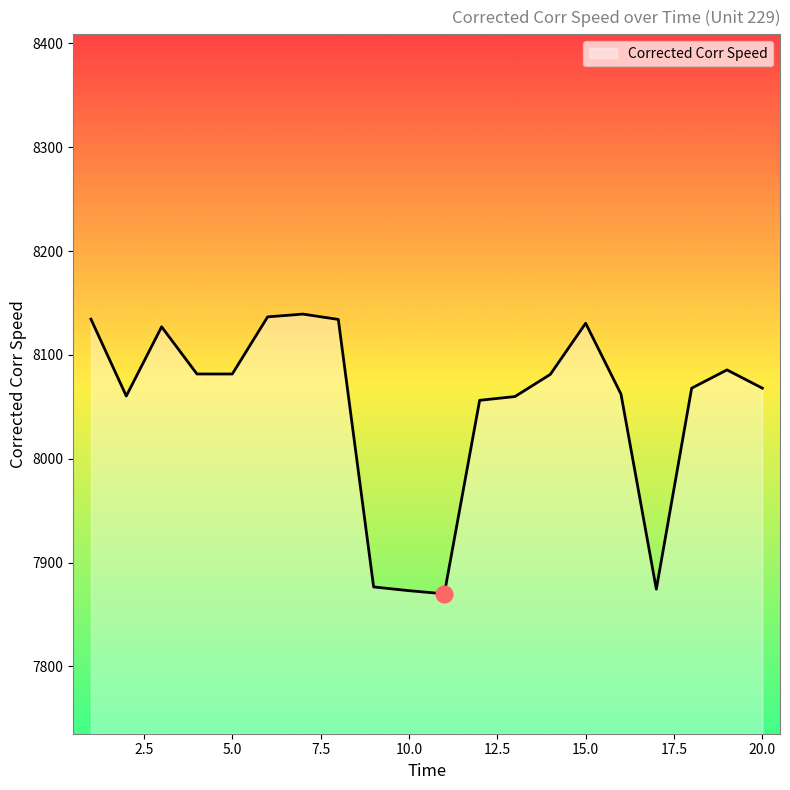

What is the difference between the maximum and minimum values?

269.4